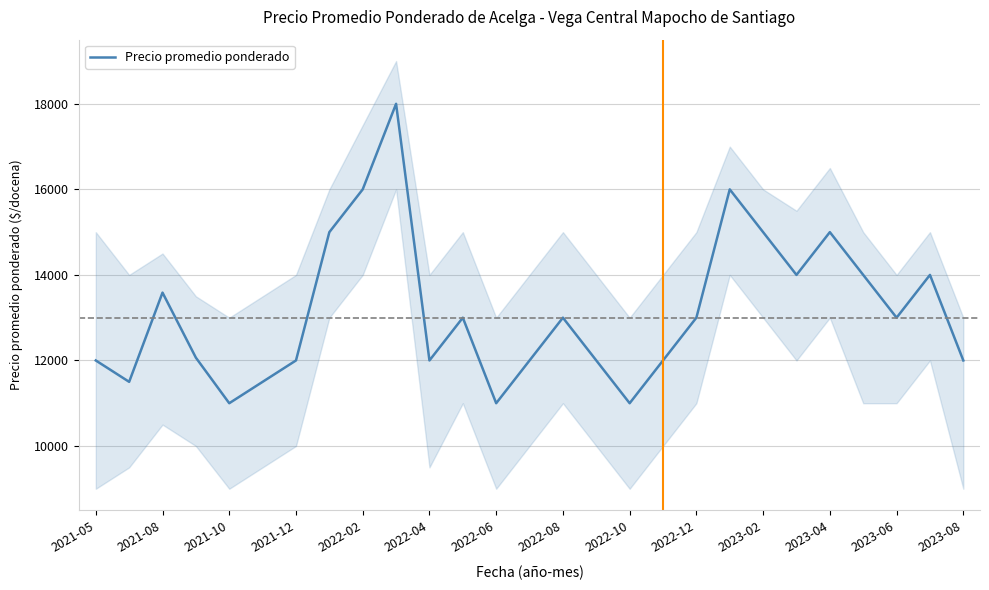

What is the lowest value of the Precio promedio ponderado series?

11000